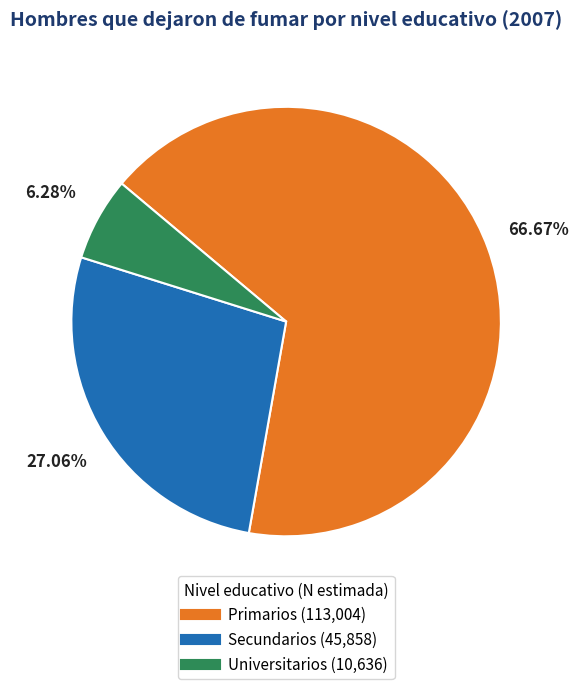

To the nearest percent, what portion does Universitarios represent?

6%